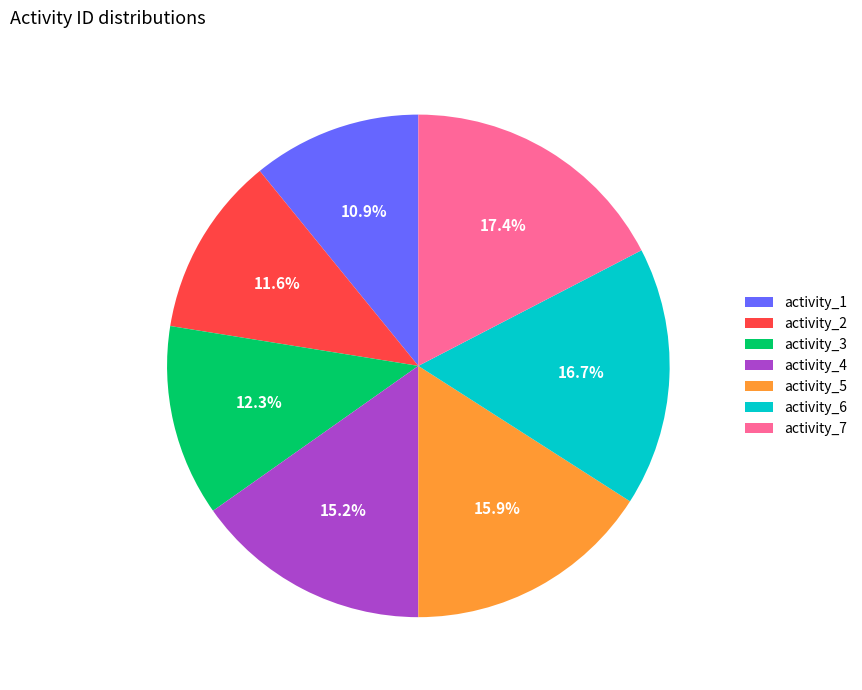

How many segments does this pie chart have?

7